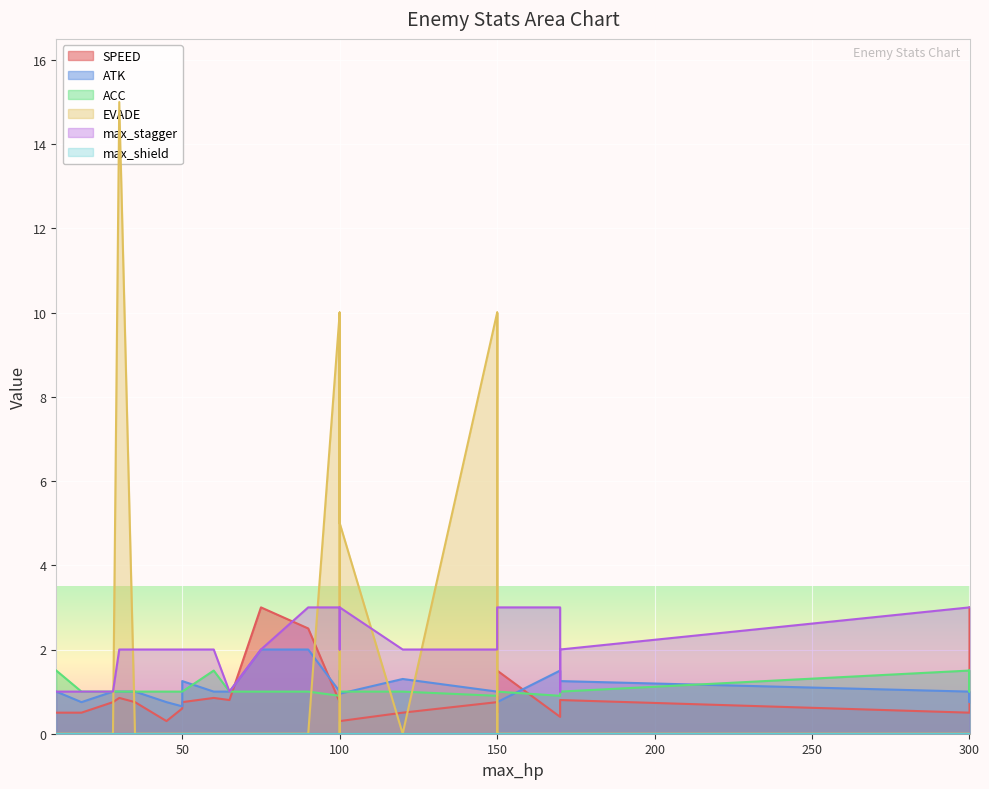

True or false: EVADE and ACC cross at least once.

True